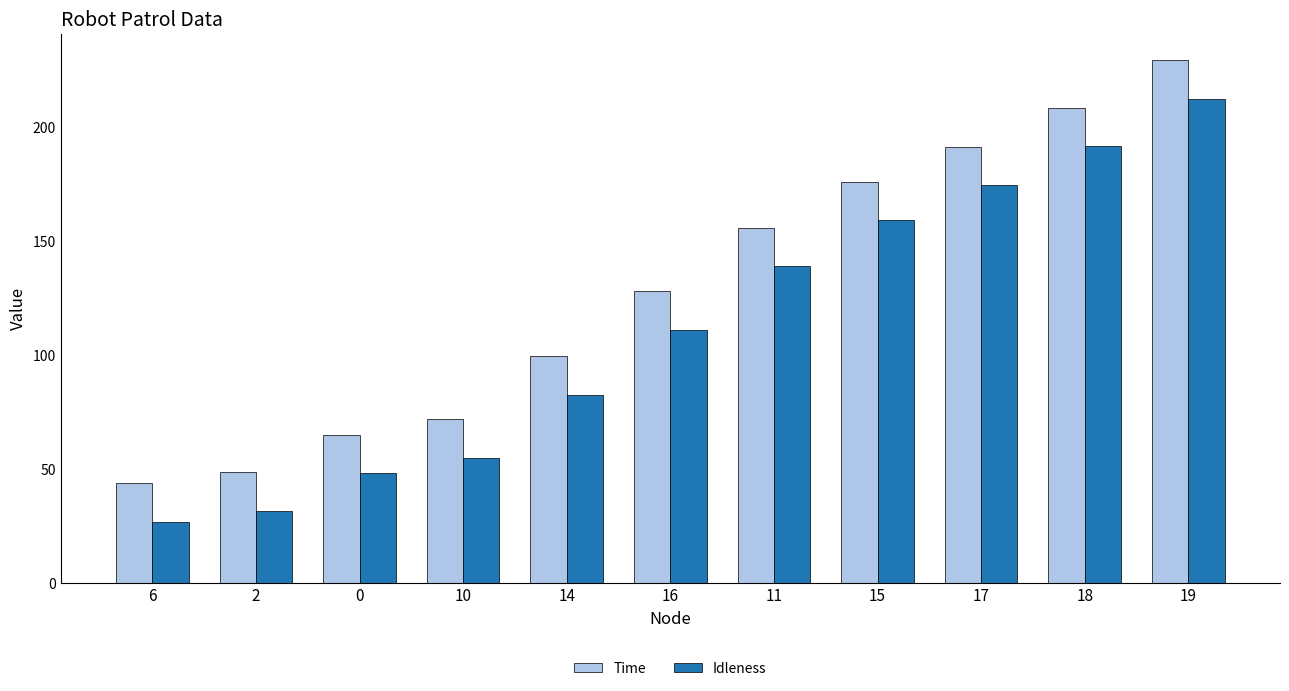

The value of Time at 15 is 235.1. True or false?

False